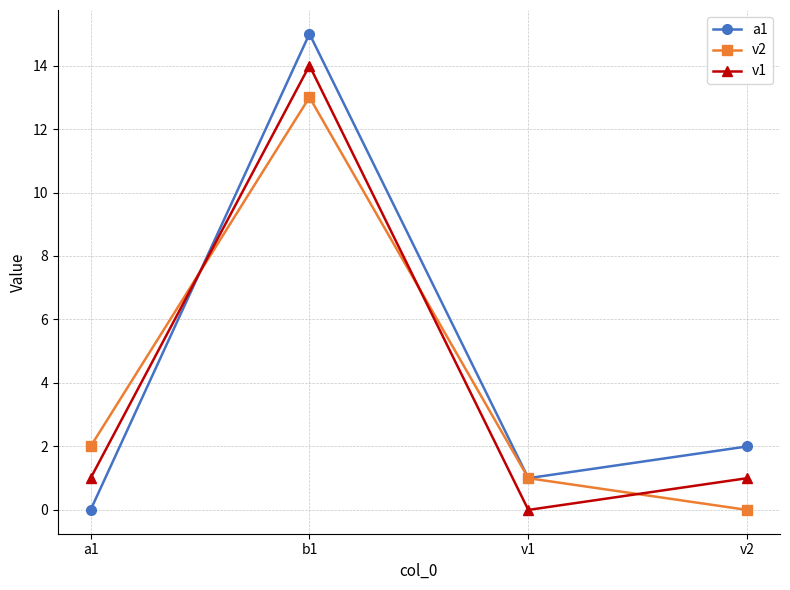

True or false: v2 has more than 0 points higher than both neighbors.

True